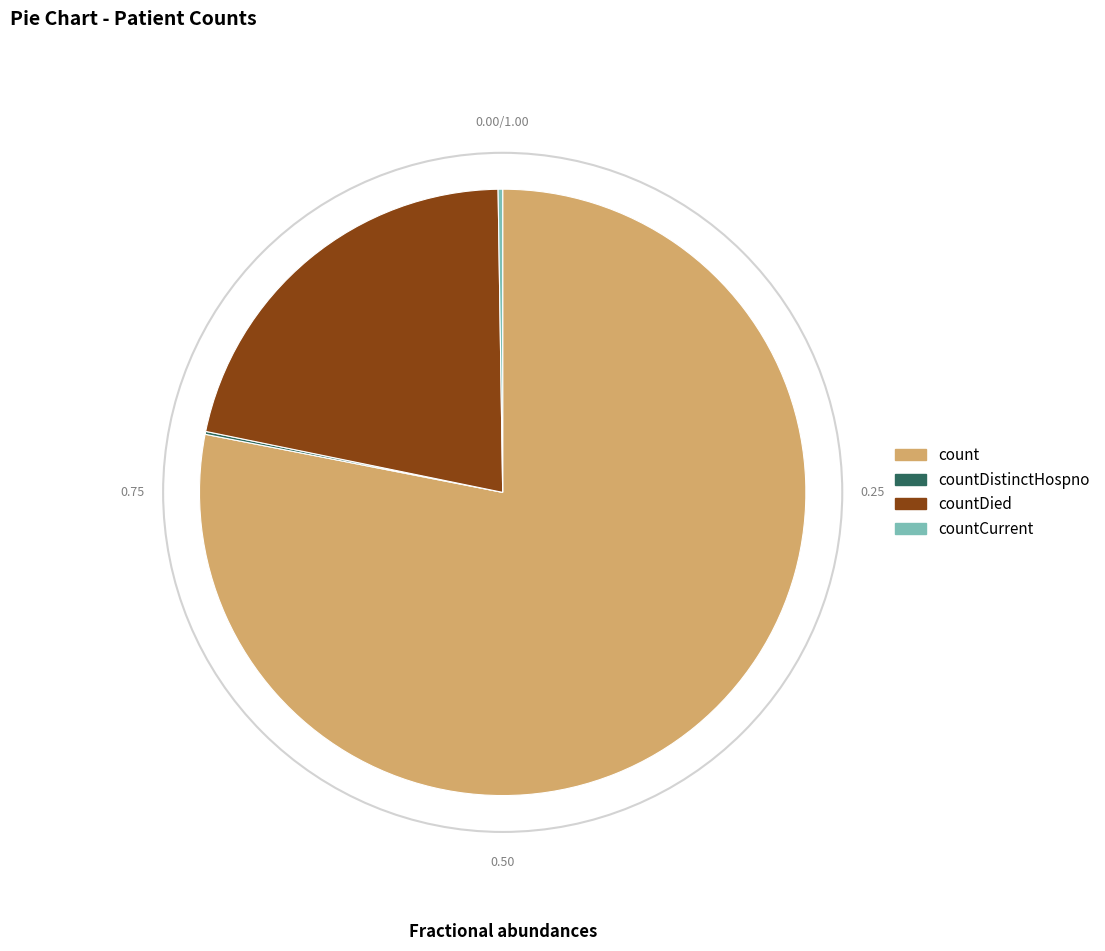

Which slice is the largest?

count